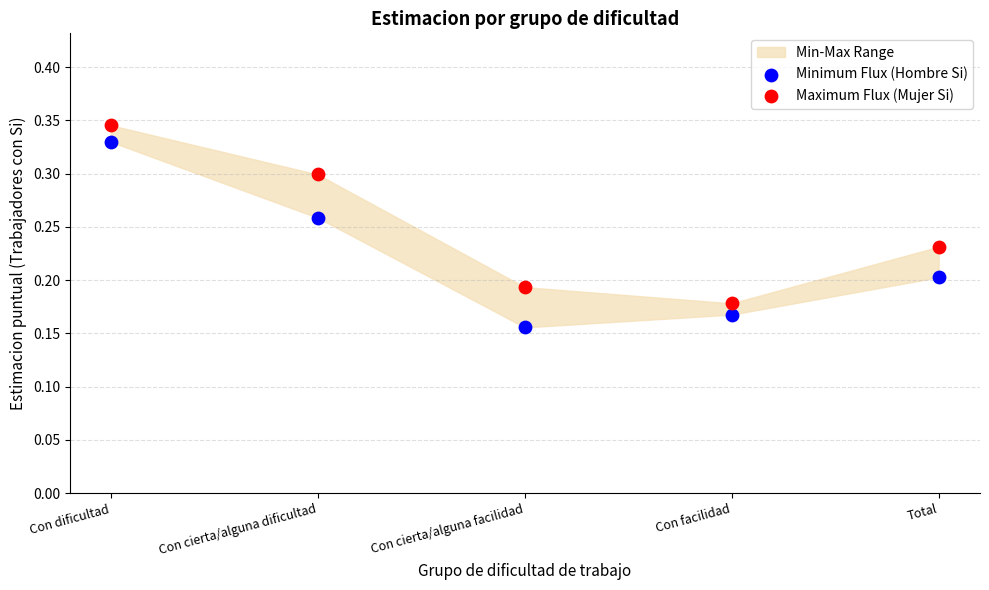

Which series reaches the maximum Y coordinate?

Maximum Flux (Mujer Si)